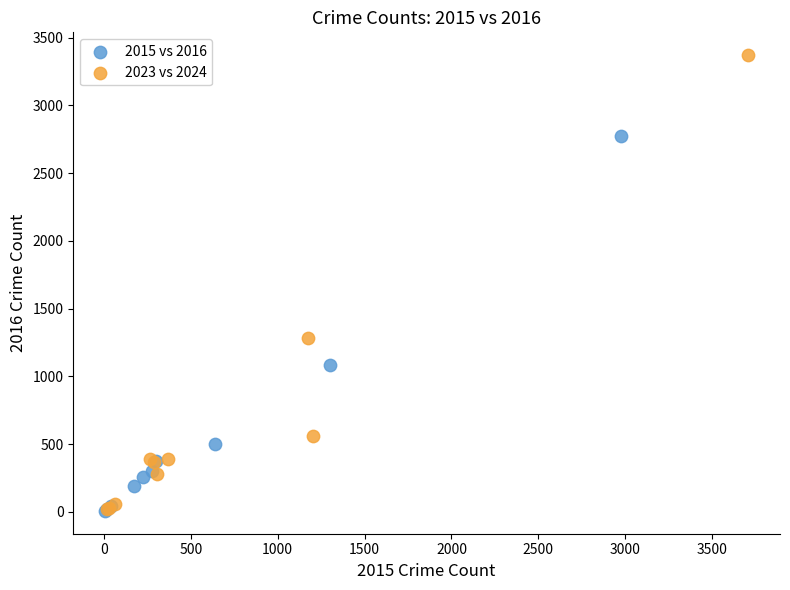

Which series has the largest Y range (max minus min)?

2023 vs 2024